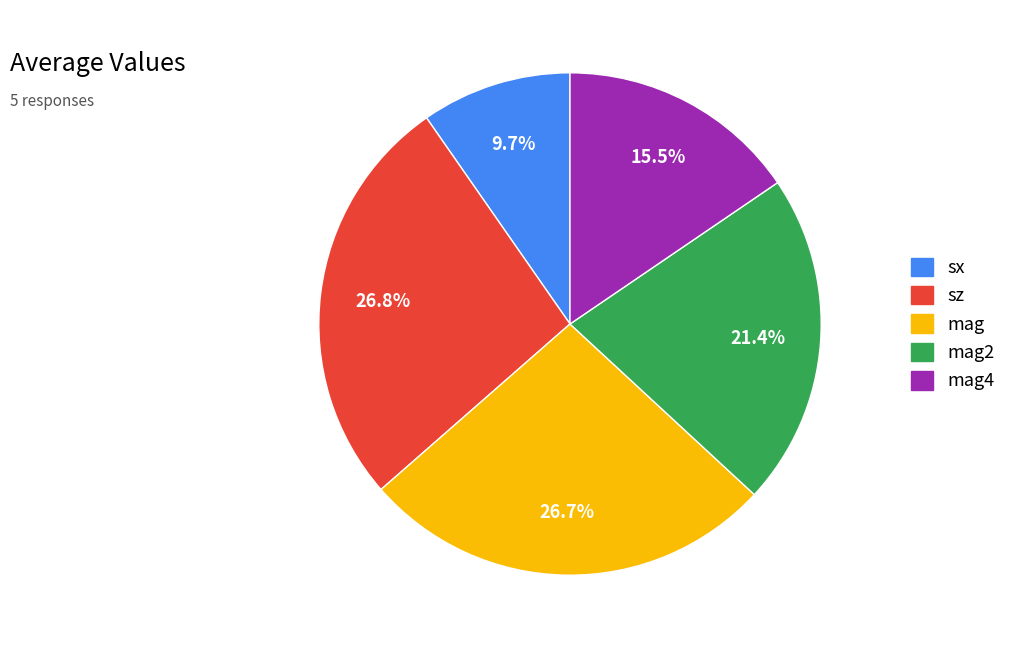

To the nearest percent, what is the difference between the largest and smallest slice percentages?

17%